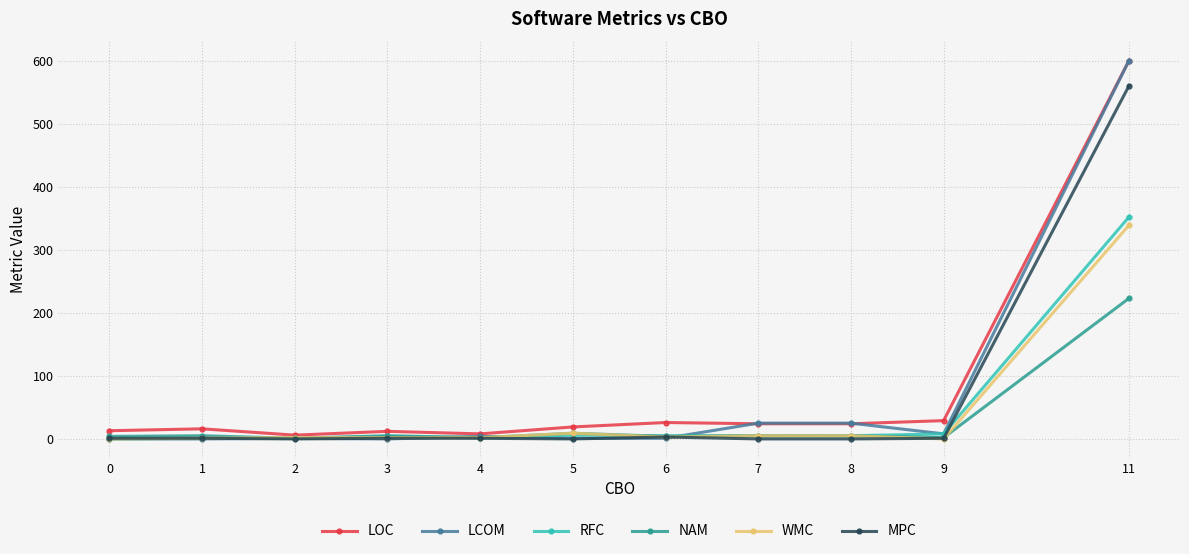

Is it true that RFC equals 0 at 0?

True